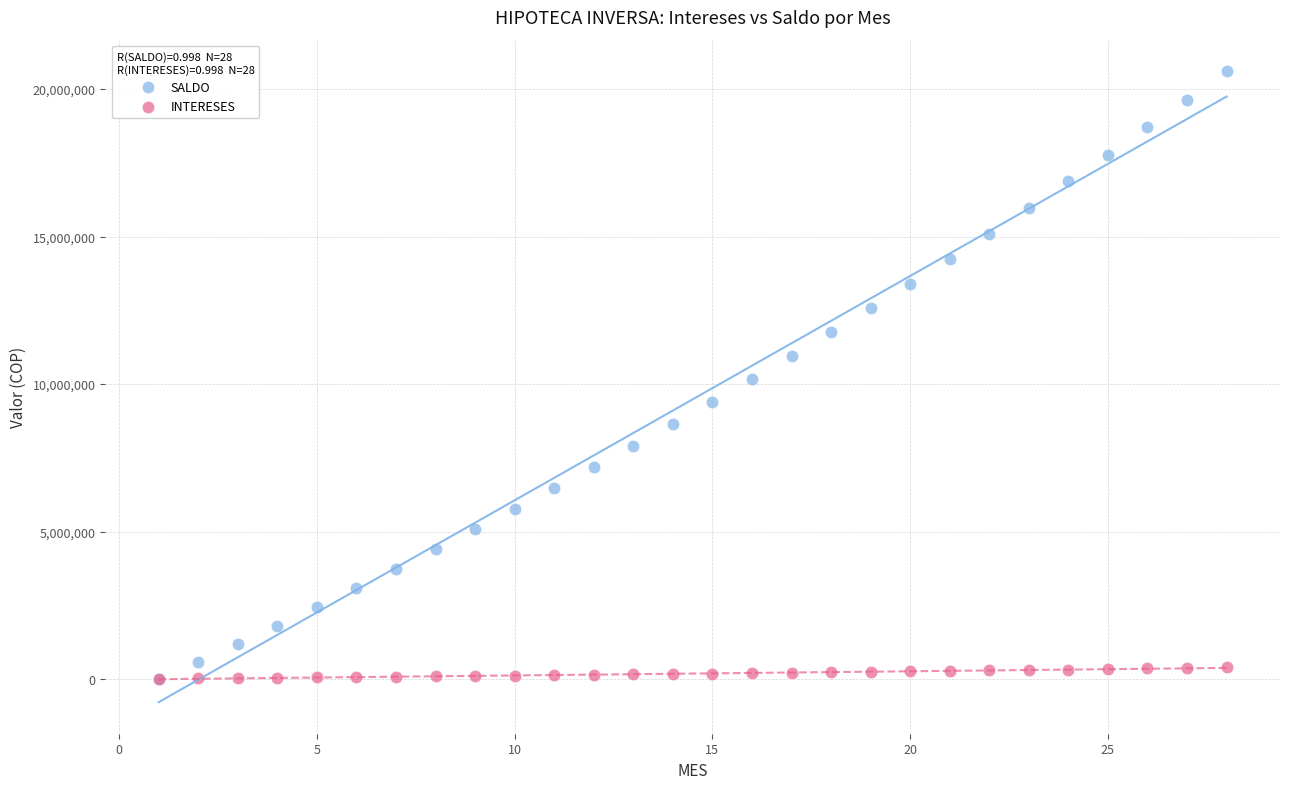

Which series reaches the maximum Y coordinate?

SALDO